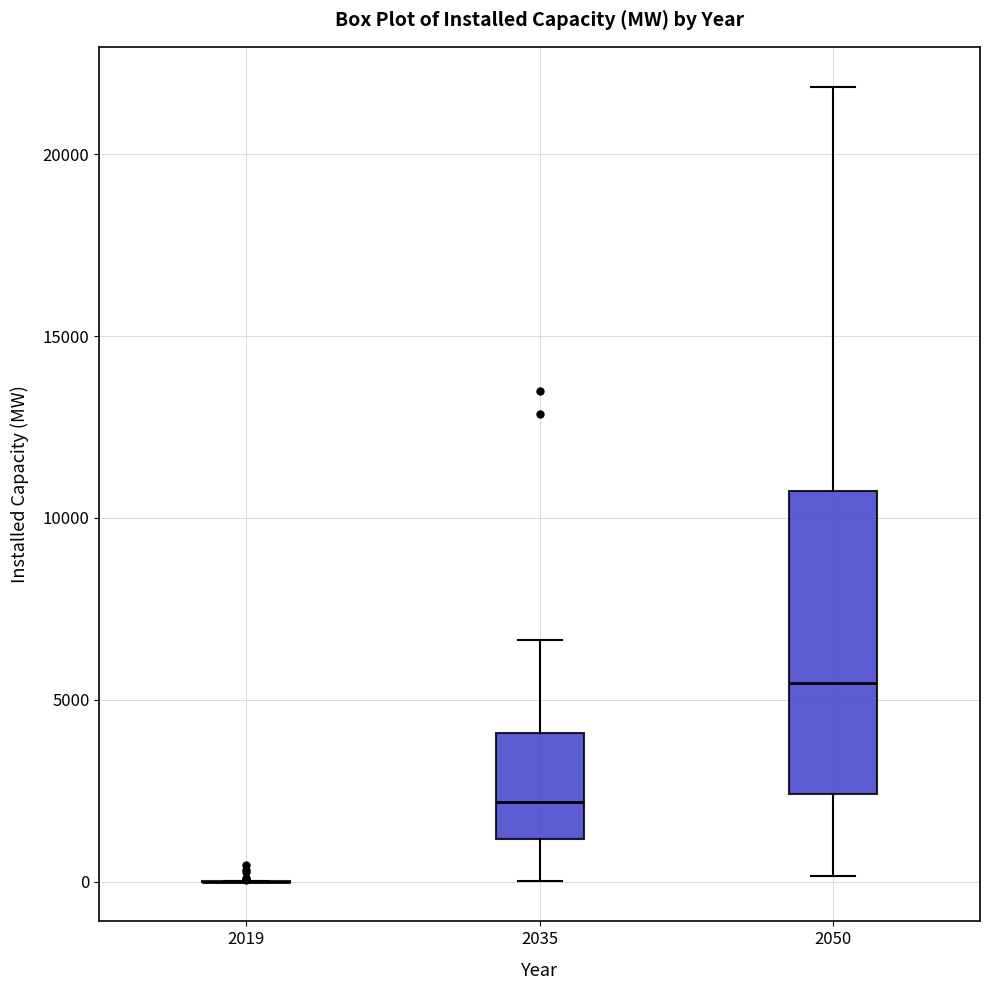

Comparing the boxes themselves (not the whiskers), which one is the tallest?

2050